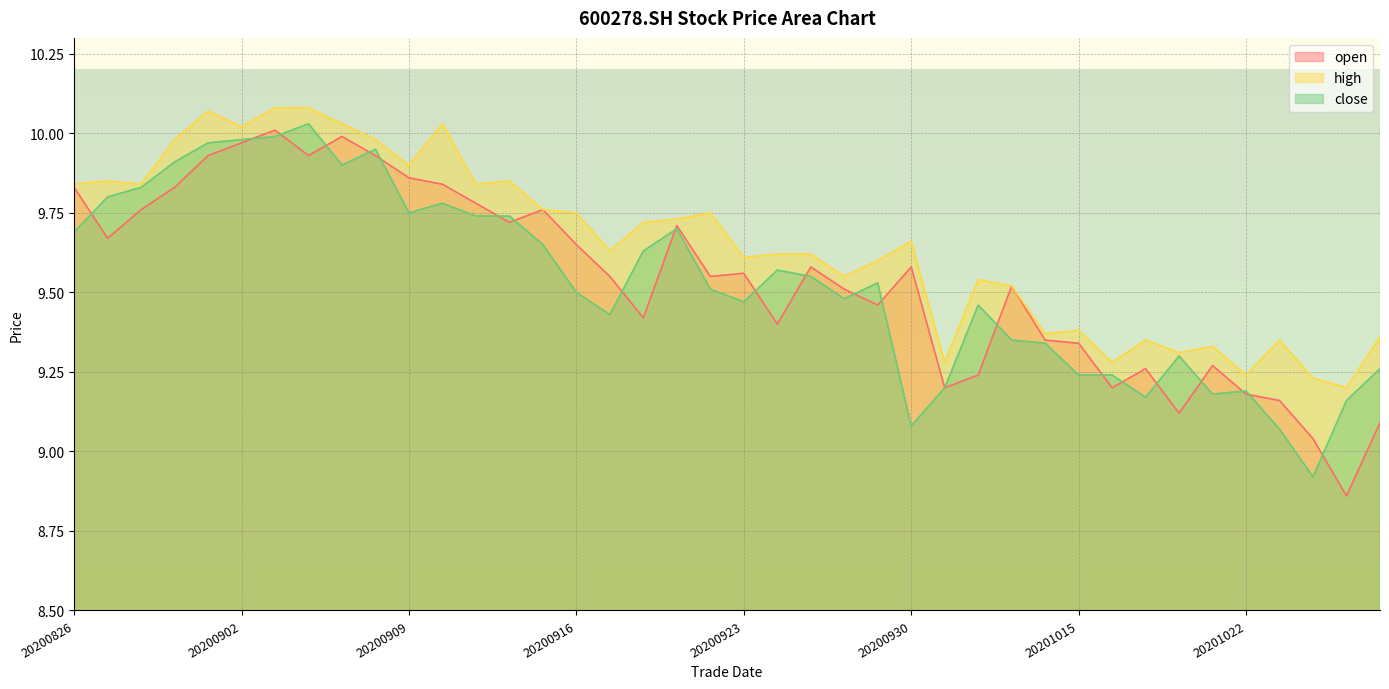

Which series has the largest total across all categories?

high